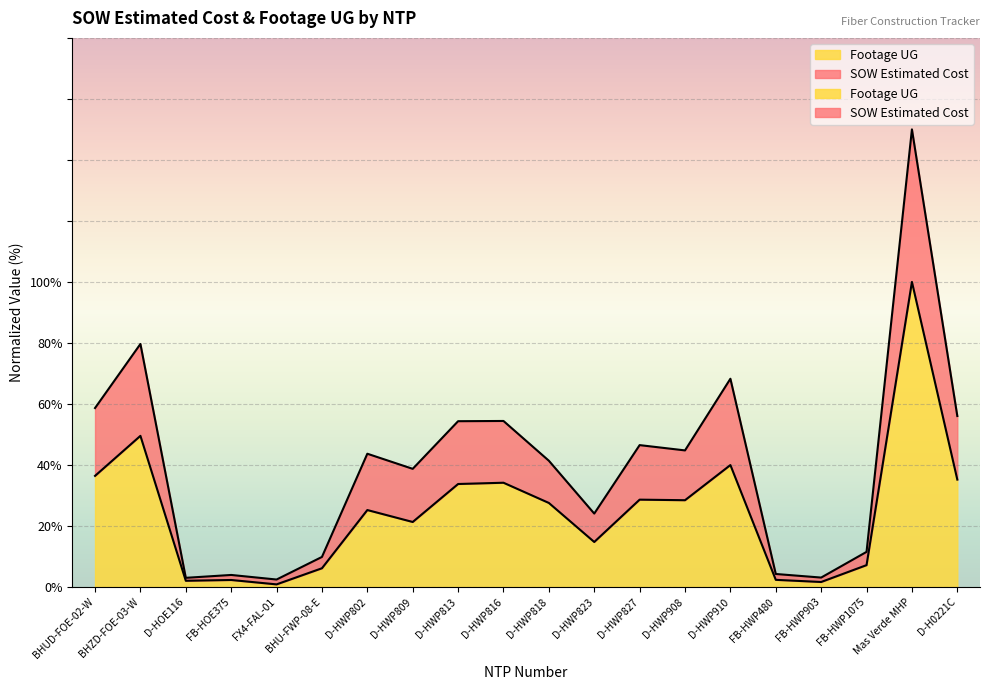

True or false: SOW Estimated Cost has a value of 79.2 at D-HWP816.

False